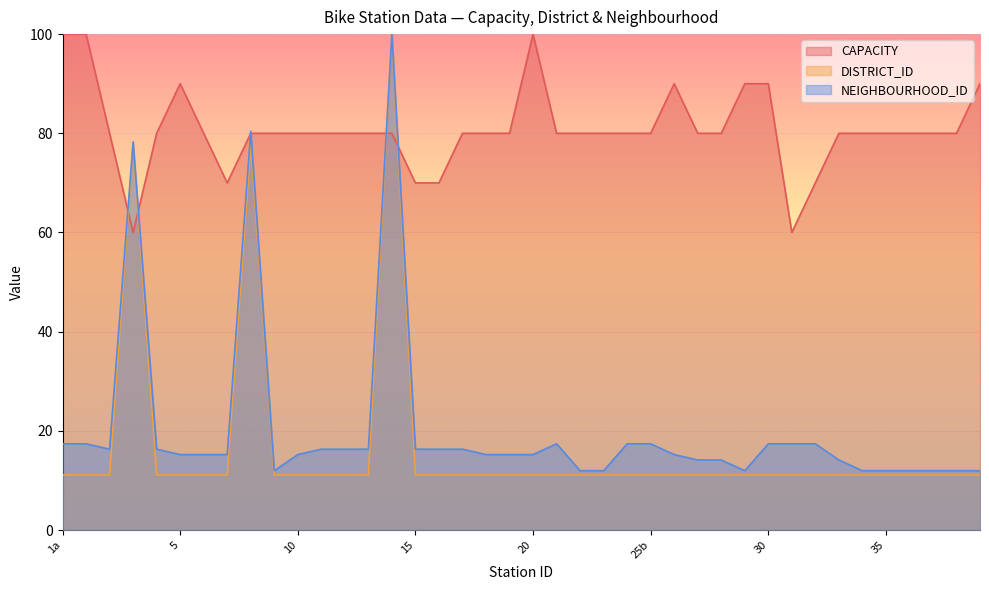

What is the sum of all CAPACITY values?

3230.0